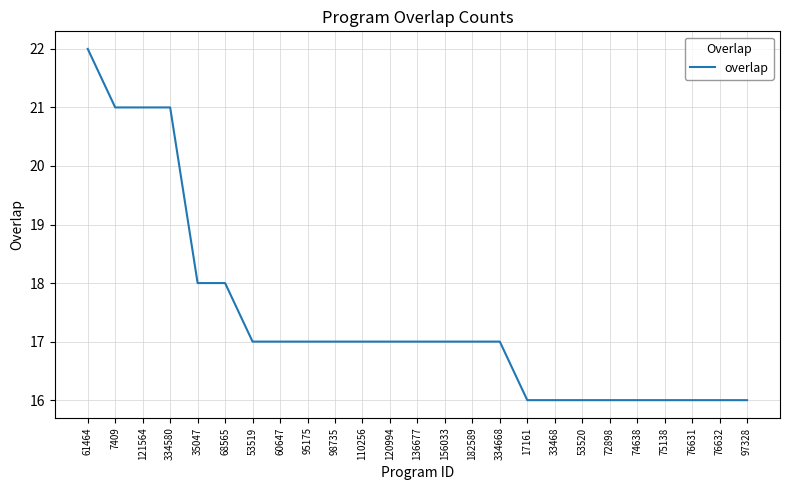

Is this an area chart (filled region under the line)?

No